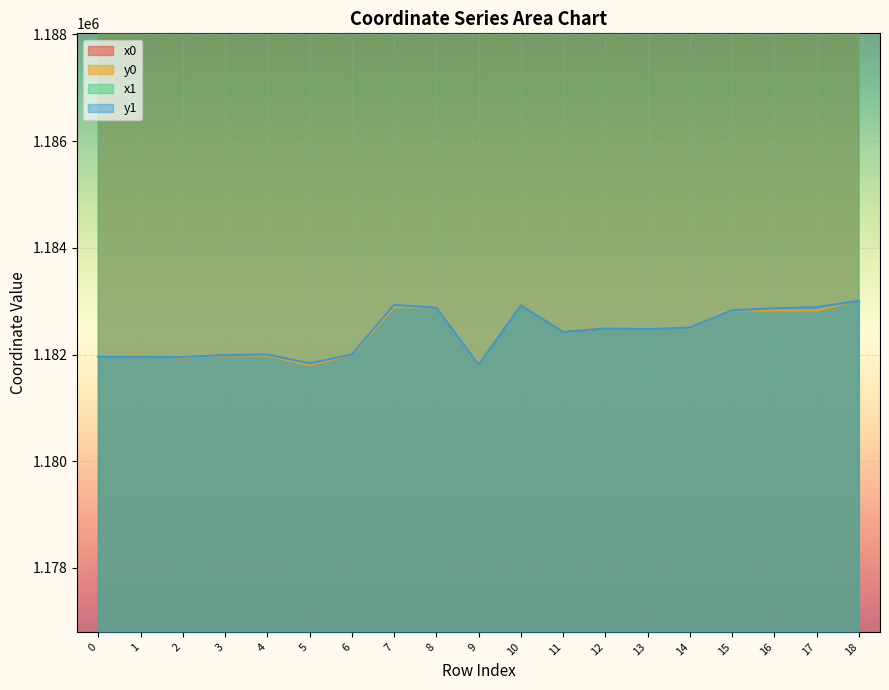

What is the sum of the x0 values at 12 and 18?

5123450.0